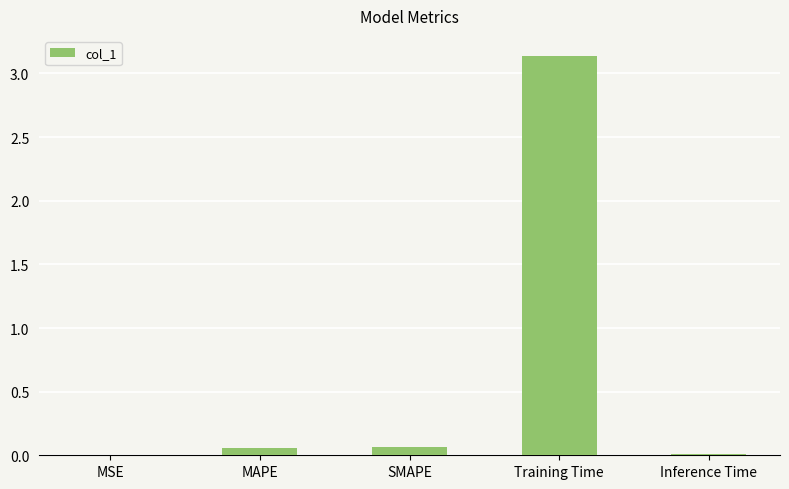

True or false: the data shows 0.0 at MSE.

True